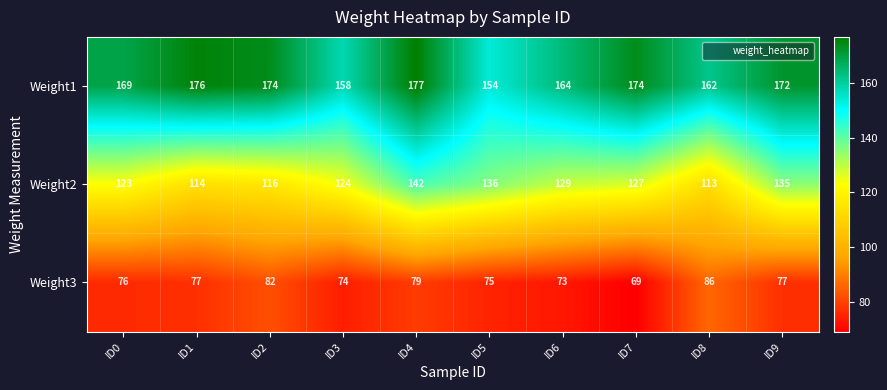

What is the spread (max minus min) of values at ID7?

105